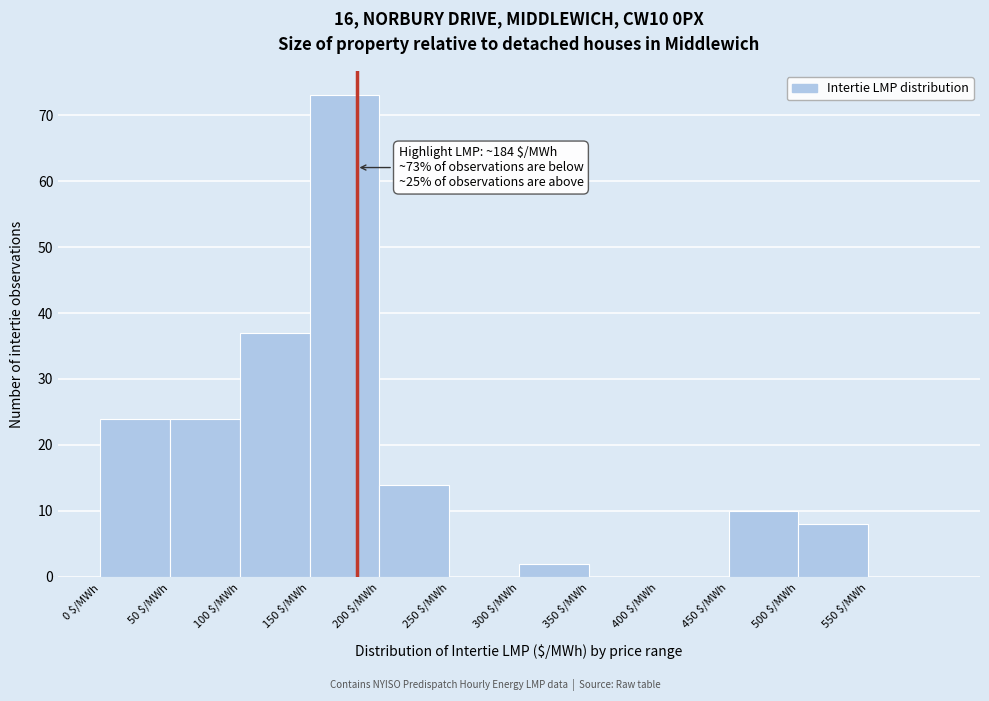

Which range on the x-axis has the tallest bar?

150 to 200